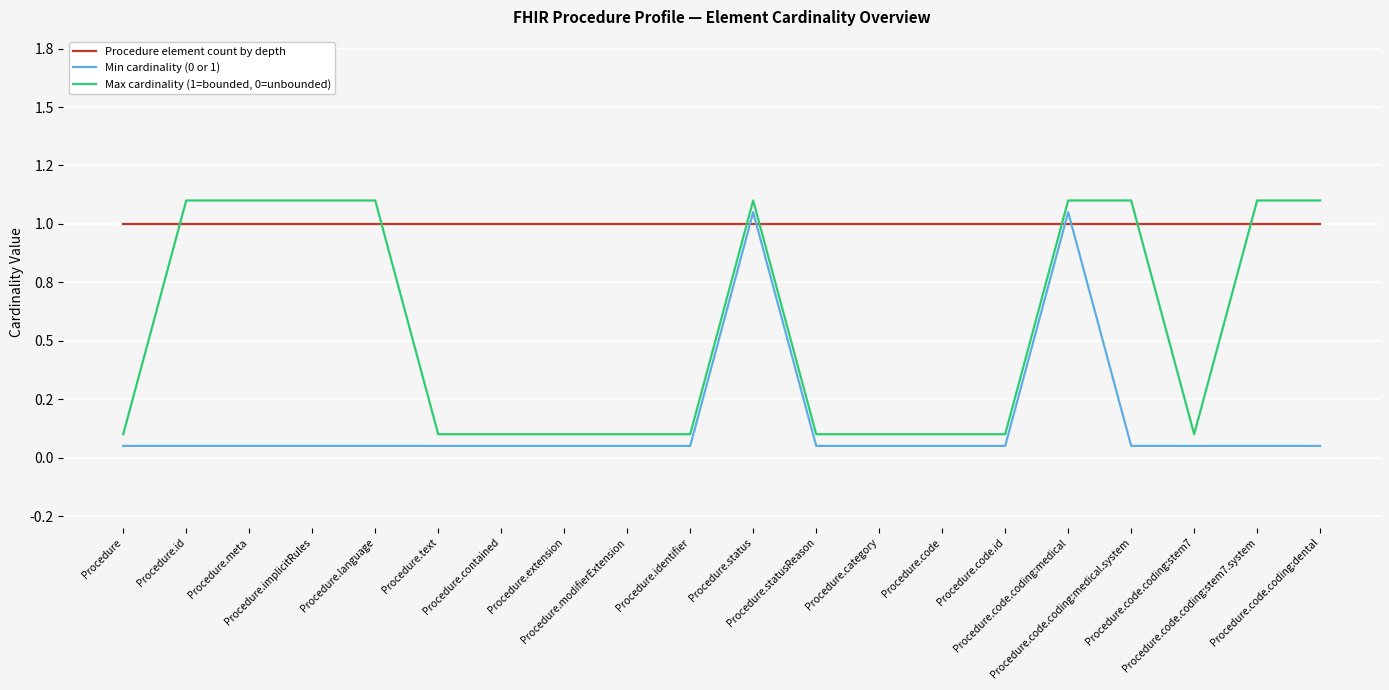

What is the maximum value shown in the chart?

1.1